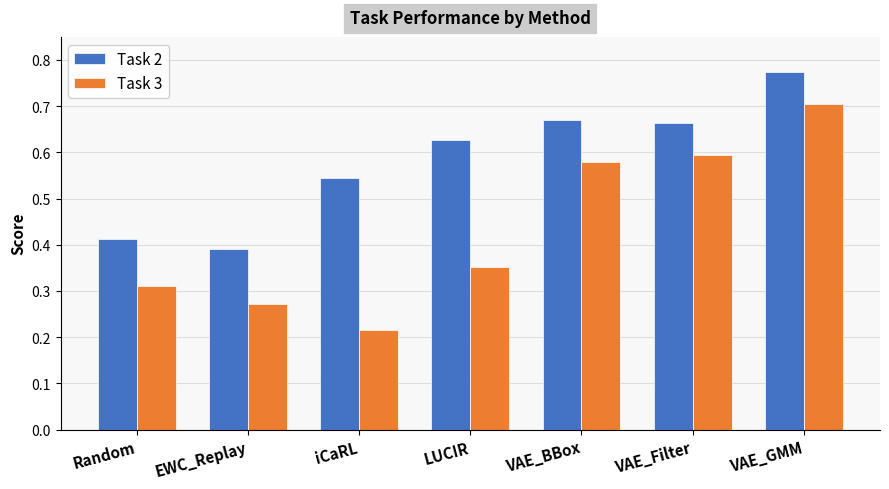

Does the chart contain any negative values?

No